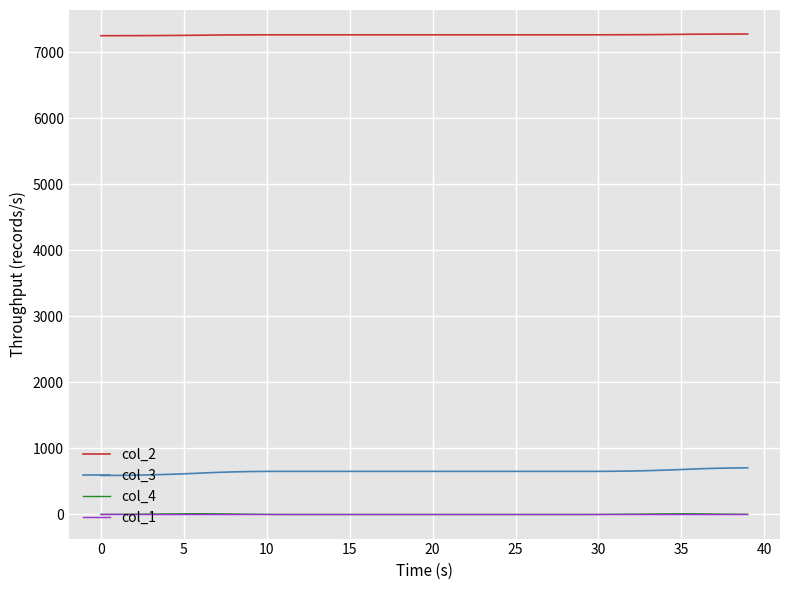

True or false: col_2 and col_1 intersect in this chart.

False